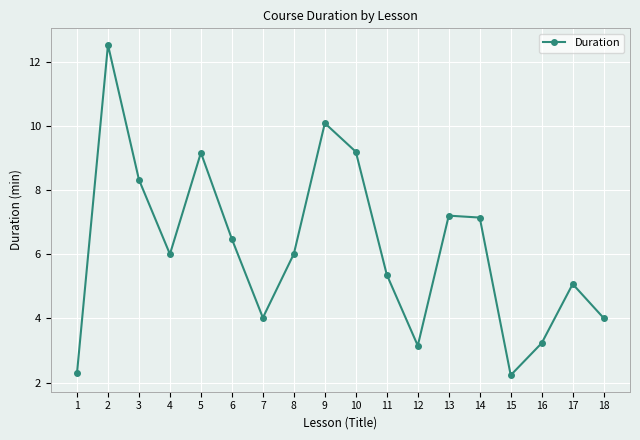

What is the greatest value displayed?

12.5